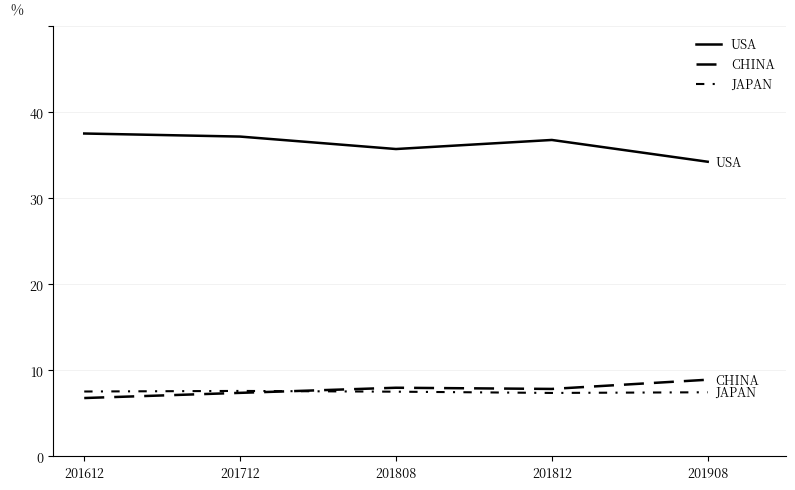

How many lines are shown in the chart?

3